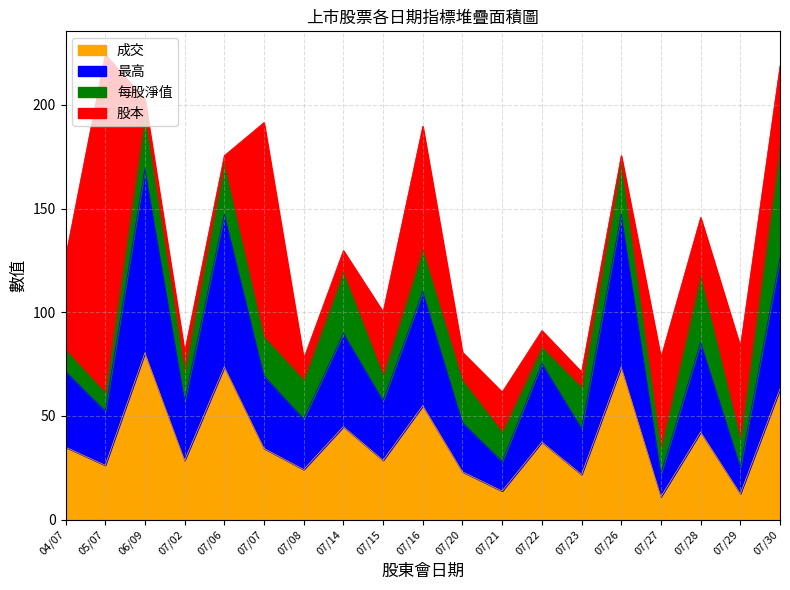

The value of 成交 at 07/21 is 13.8. True or false?

True